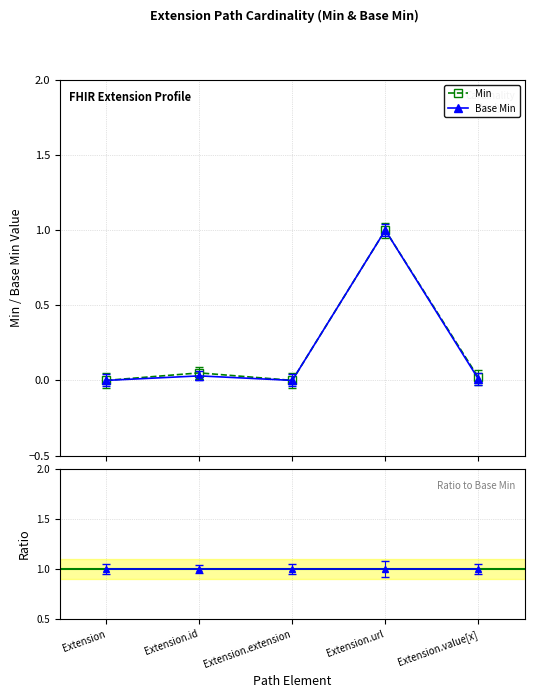

Is the value of Min at Extension.value[x] greater than the value of Base Min at Extension.extension?

Yes